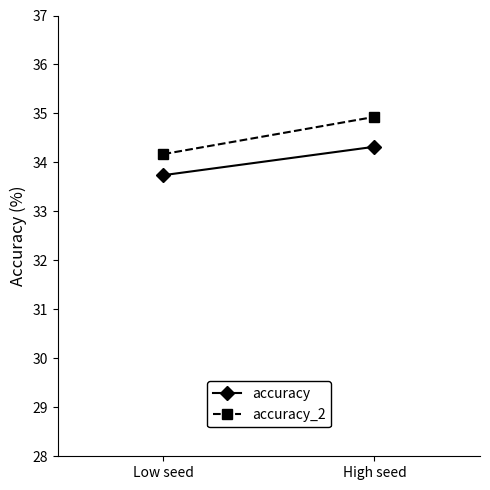

What are all the series names shown in the legend?

accuracy, accuracy_2